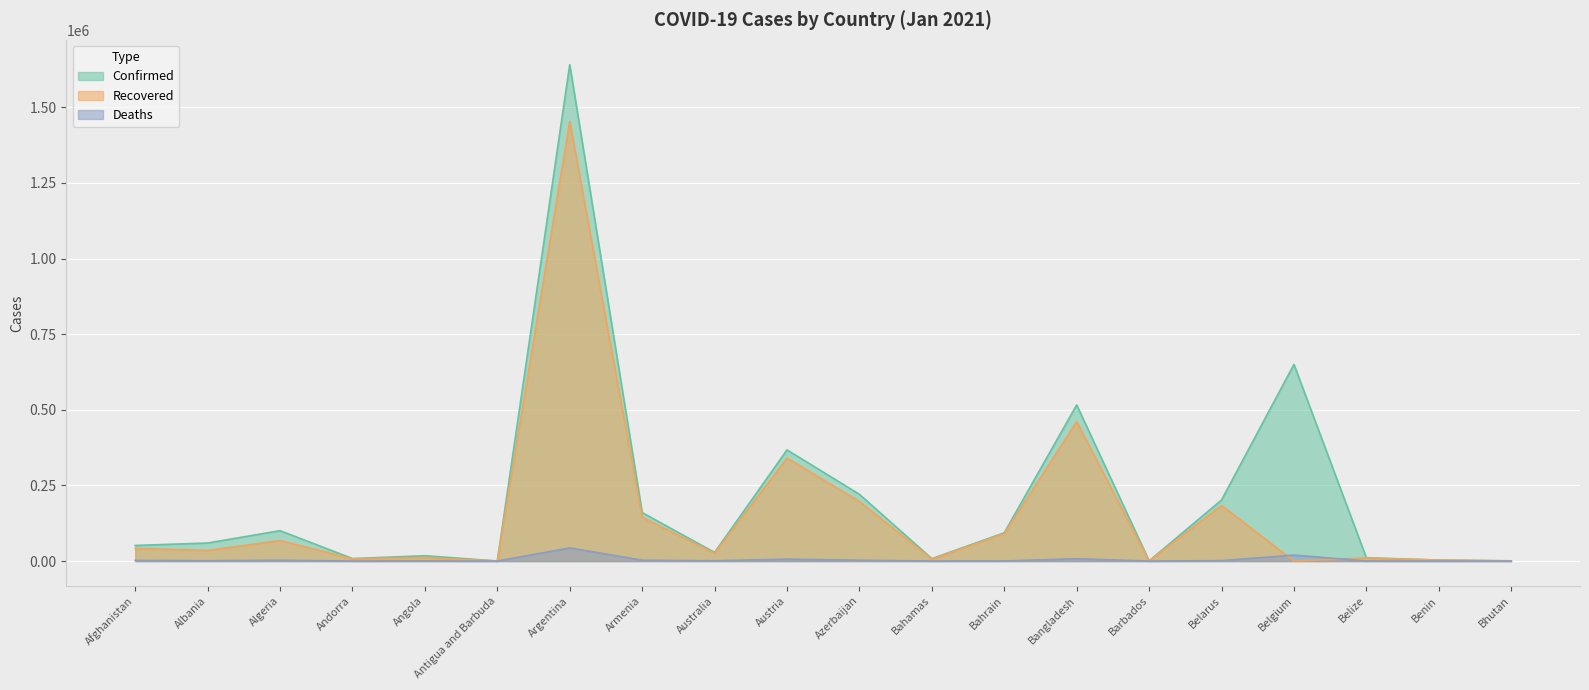

Rank the series by their average value, from highest to lowest.

Confirmed, Recovered, Deaths